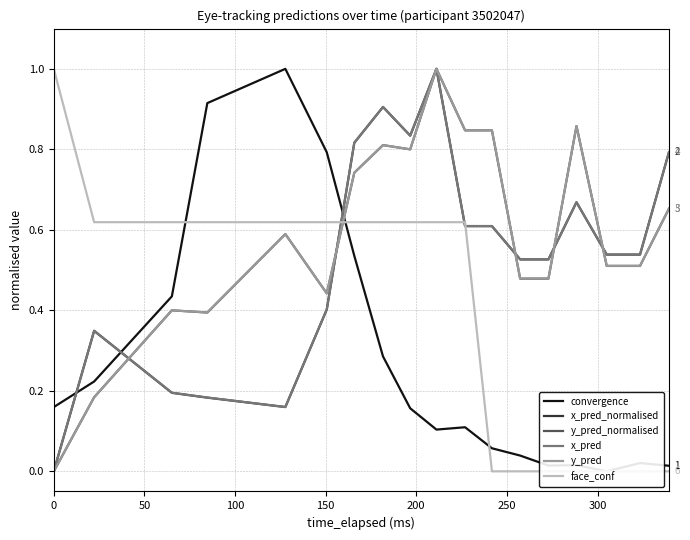

Which series ends up on top after the final intersection of x_pred_normalised and convergence?

x_pred_normalised